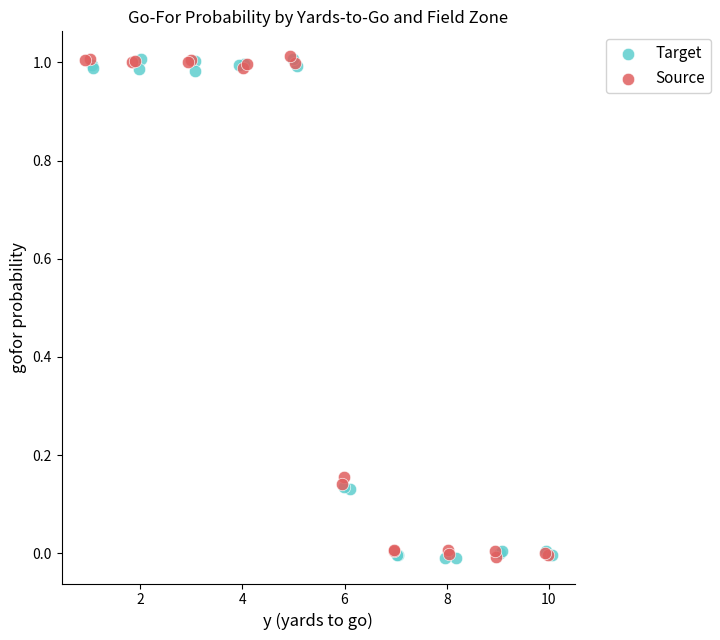

What are all the series names shown in the legend?

Target, Source